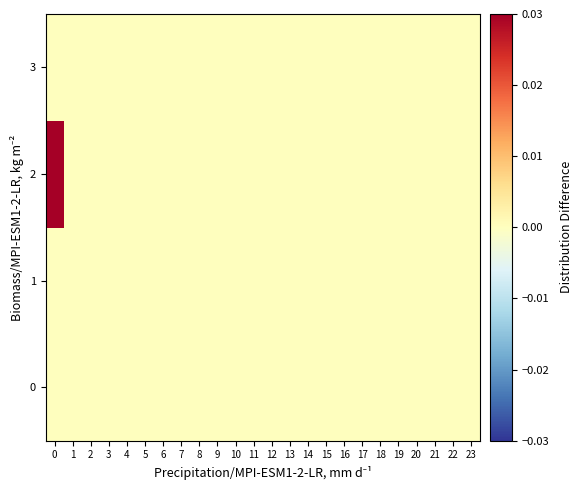

At 19, list the series in order from largest to smallest.

0, 1, 2, 3